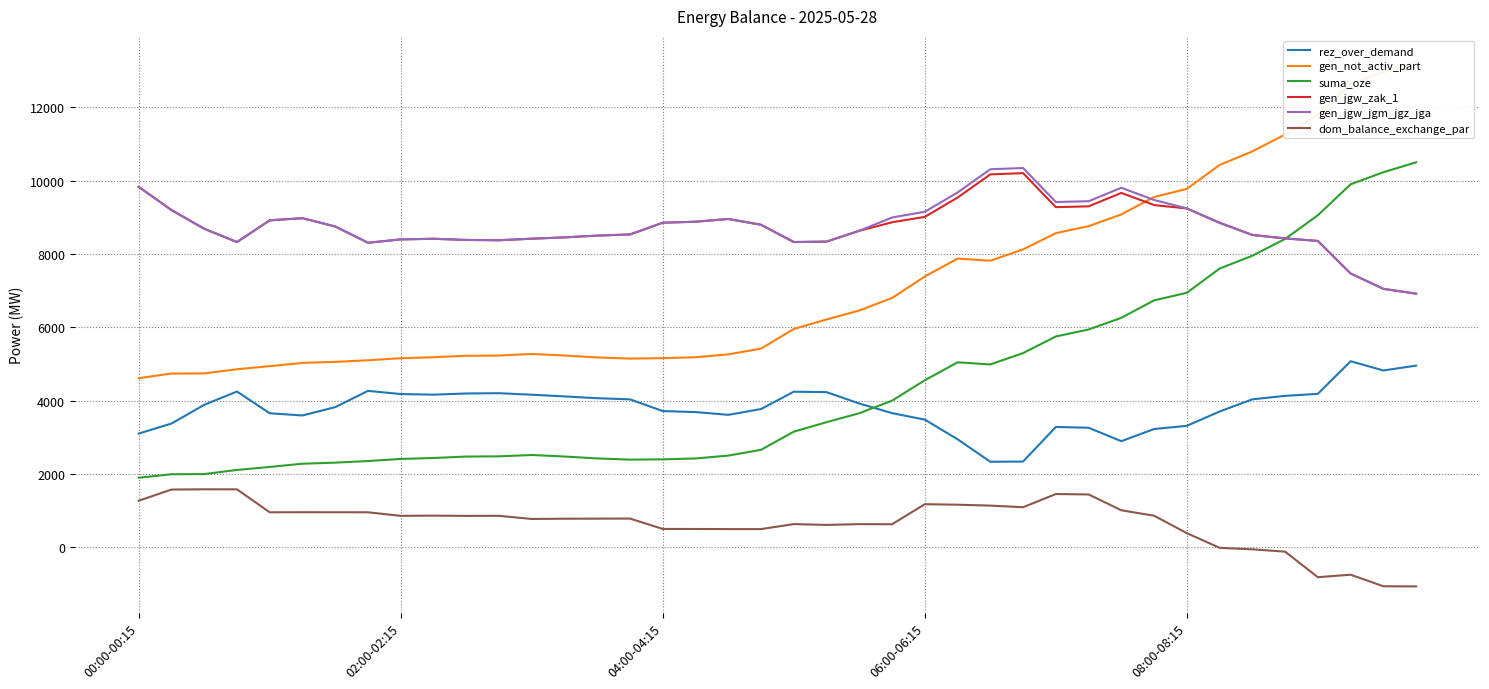

List the series in order of their peak value, highest first.

gen_not_activ_part, suma_oze, gen_jgw_jgm_jgz_jga, gen_jgw_zak_1, rez_over_demand, dom_balance_exchange_par